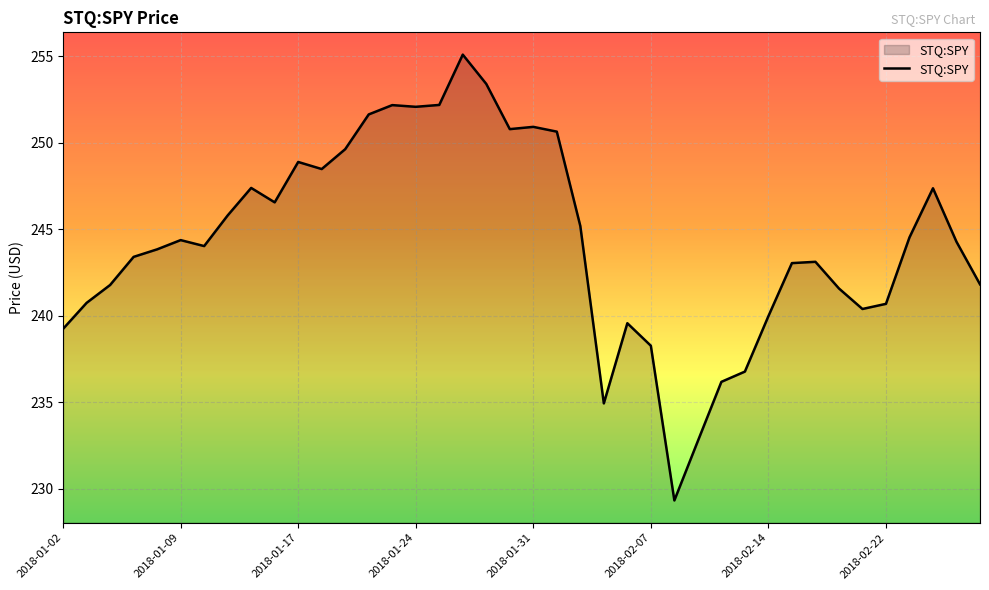

What is the maximum value shown in the chart?

255.1